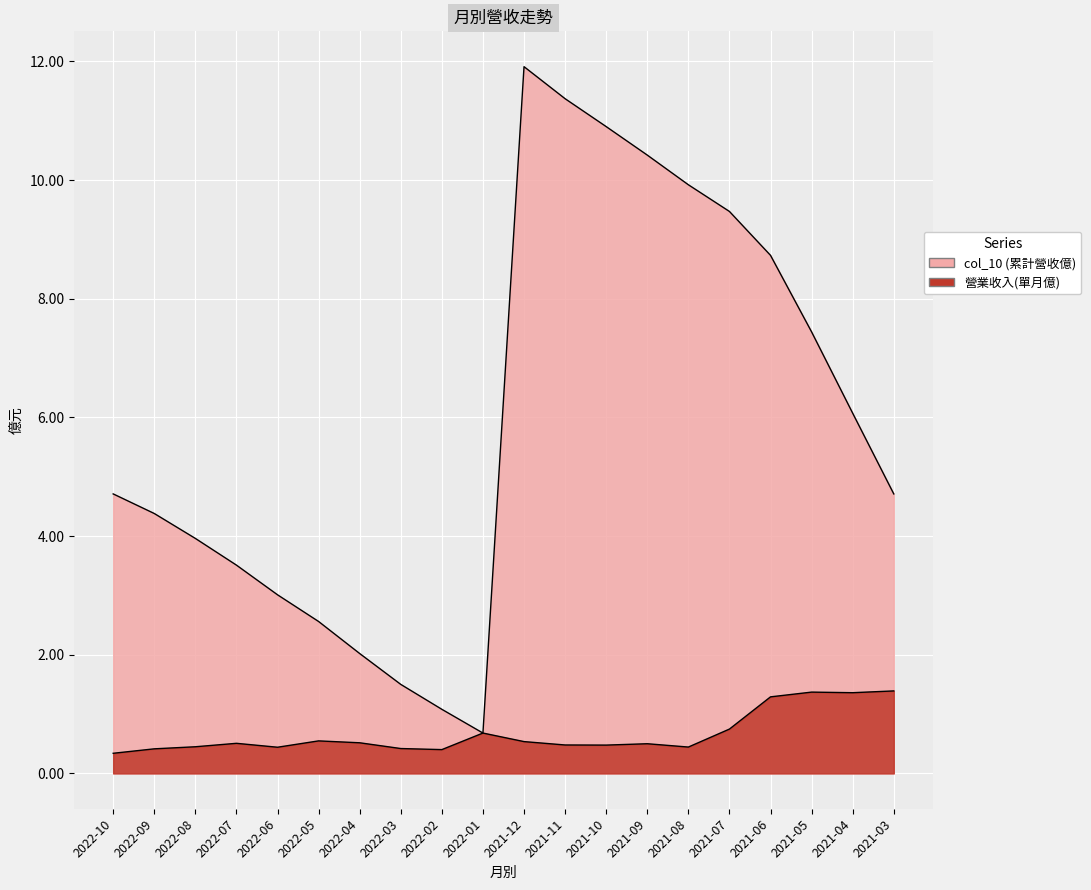

How many lines are shown in the chart?

2